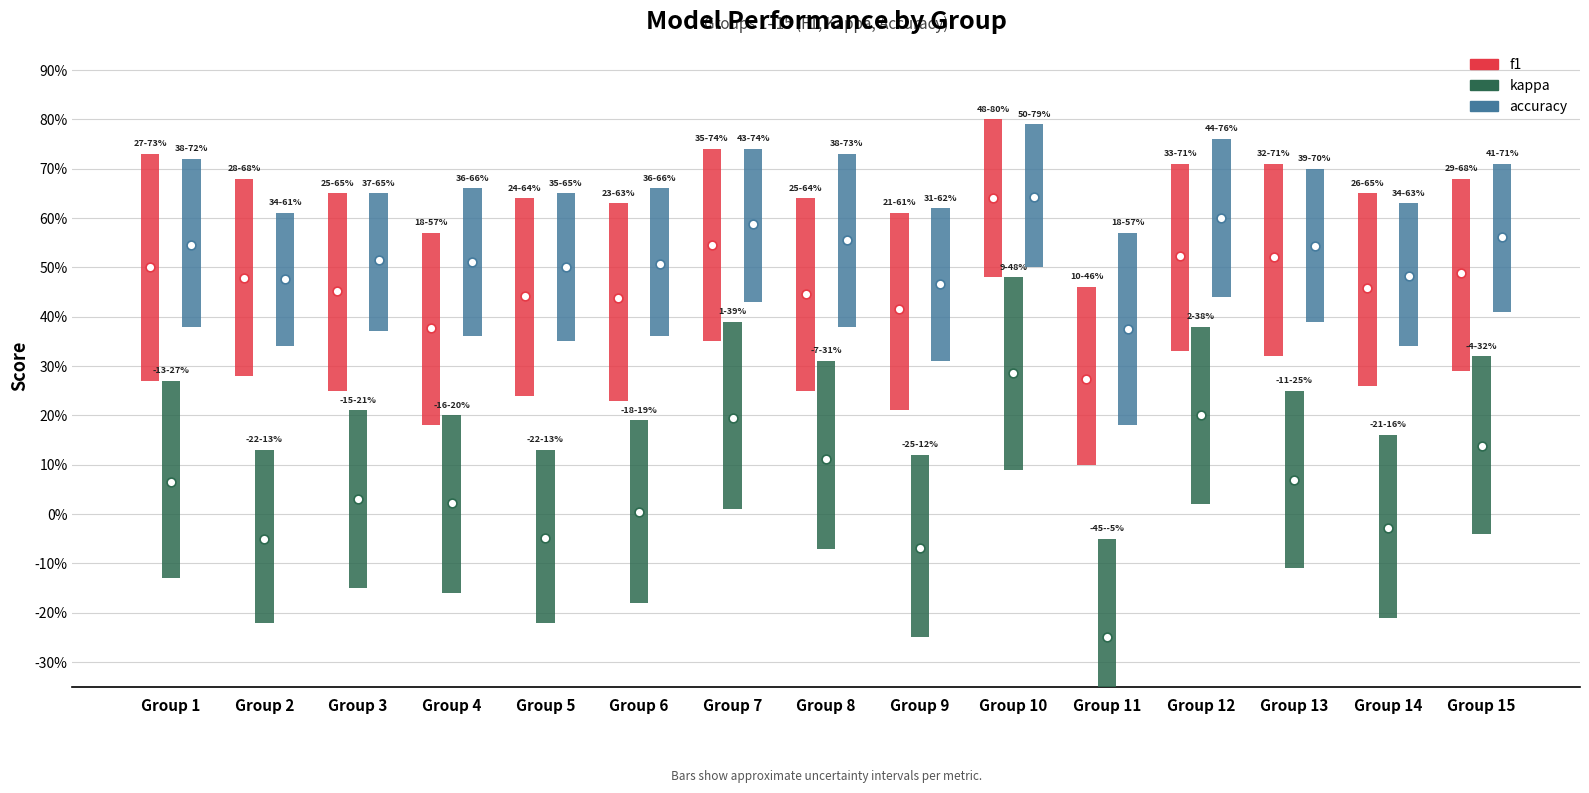

Which series has the widest spread of Y values?

kappa